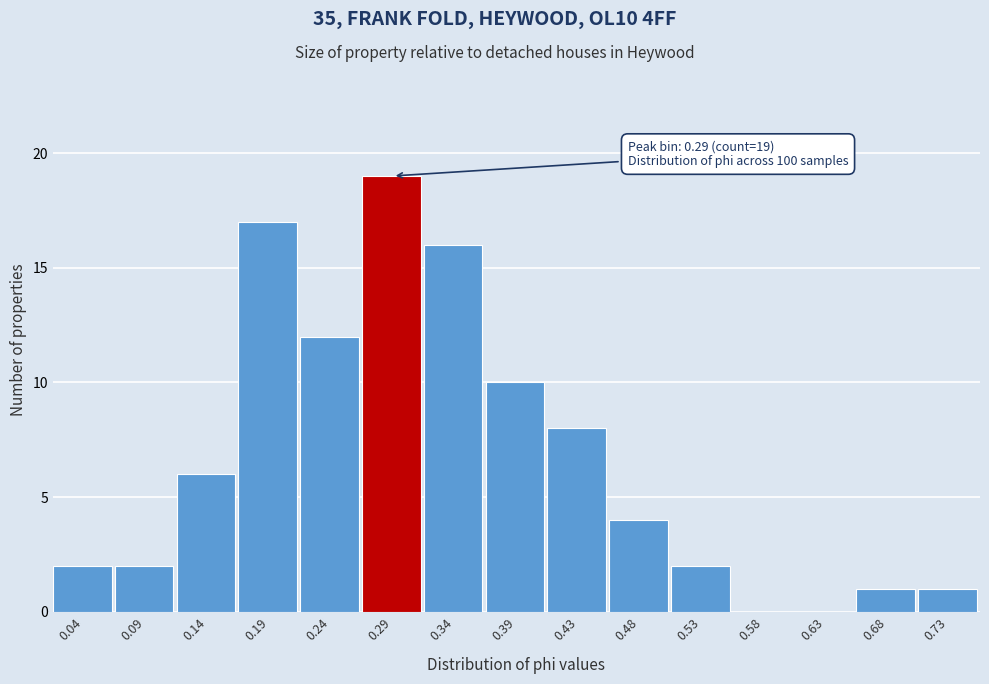

Over which range of the x-axis is the bar tallest?

0.260 to 0.310